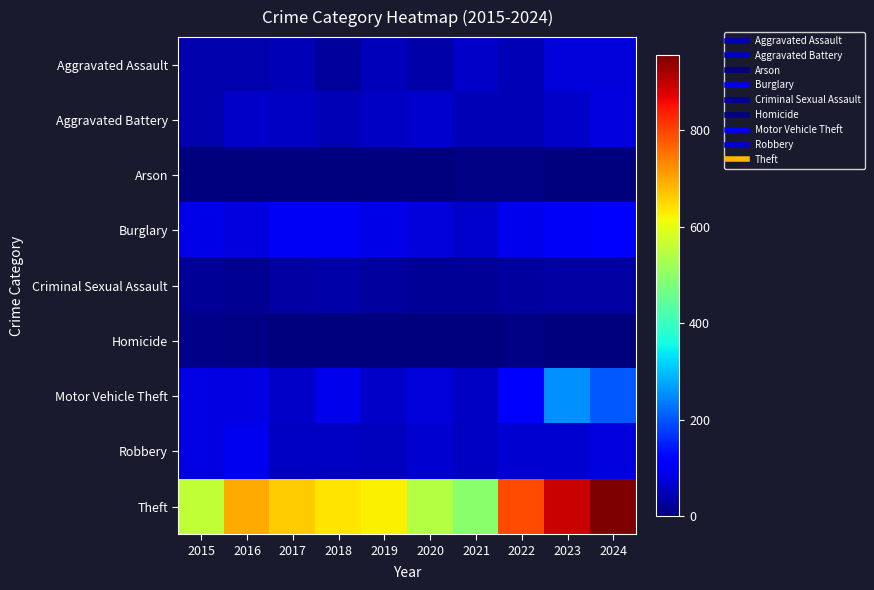

What is the total value across all series at 2017?

1025